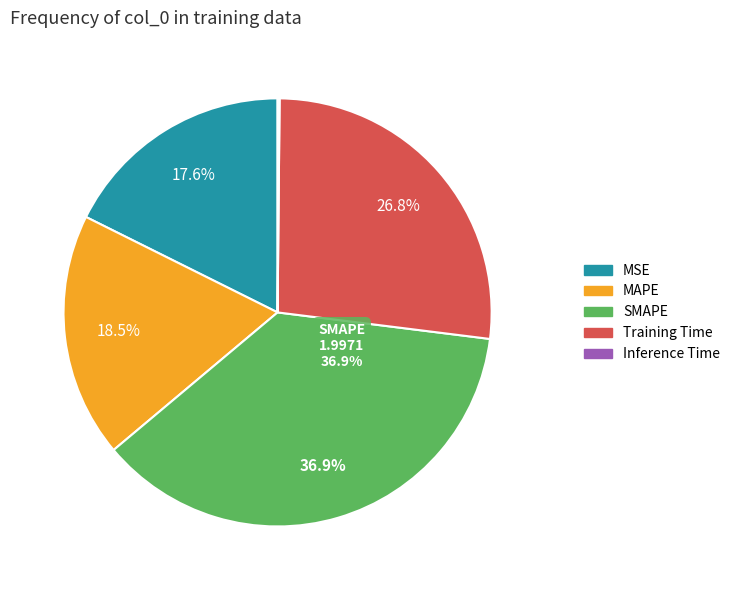

The SMAPE slice represents 37% of the pie. True or false?

True